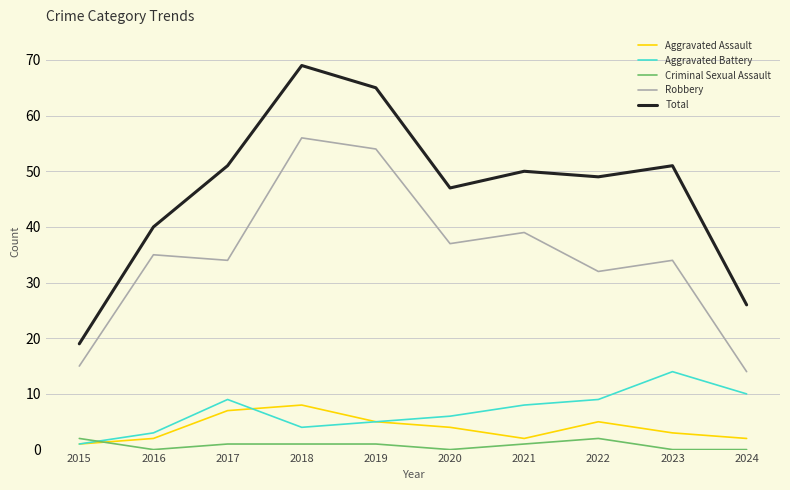

The value of Robbery at 2020 is 37. True or false?

True